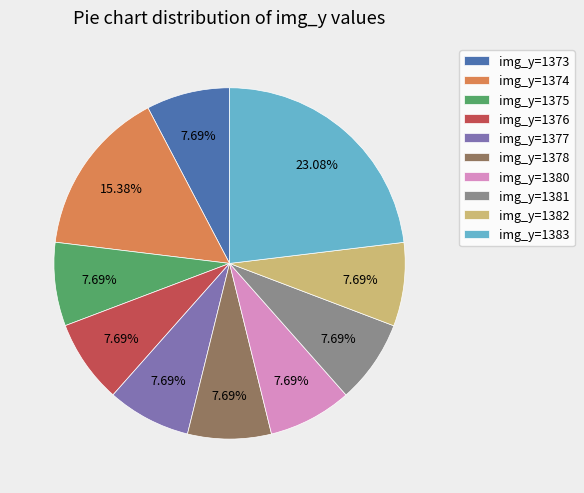

Is the sum of img_y=1378 and img_y=1382 greater than half?

No